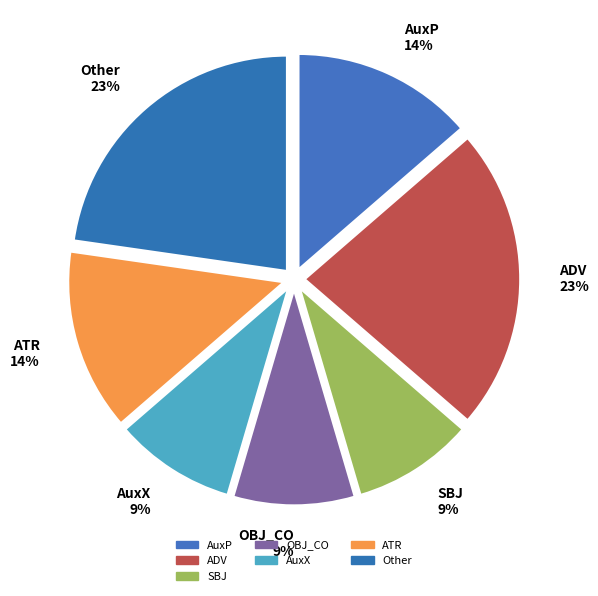

Between ATR 14% and AuxX 9%, which is larger?

ATR 14%